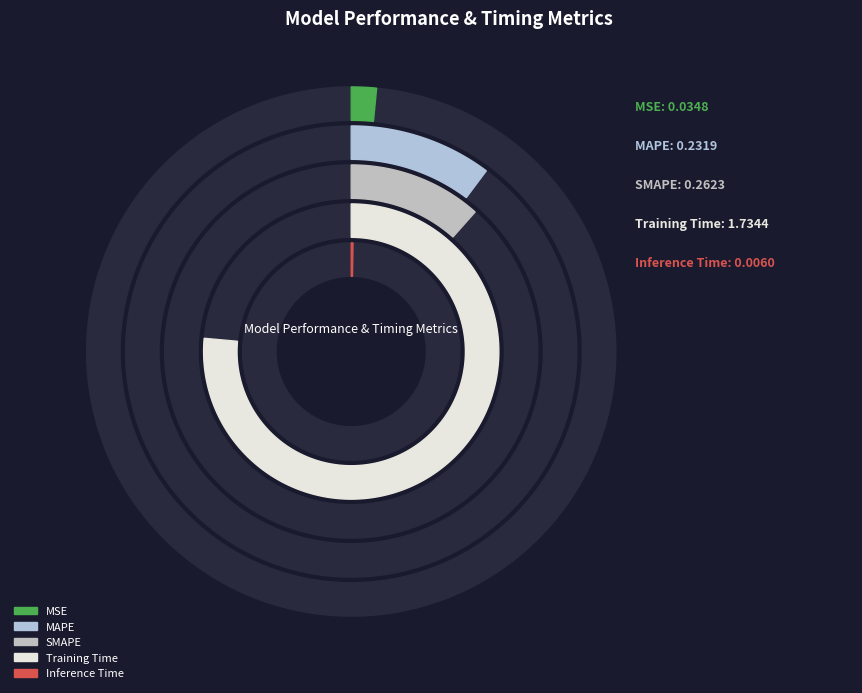

True or false: MSE accounts for 13% of the total.

False